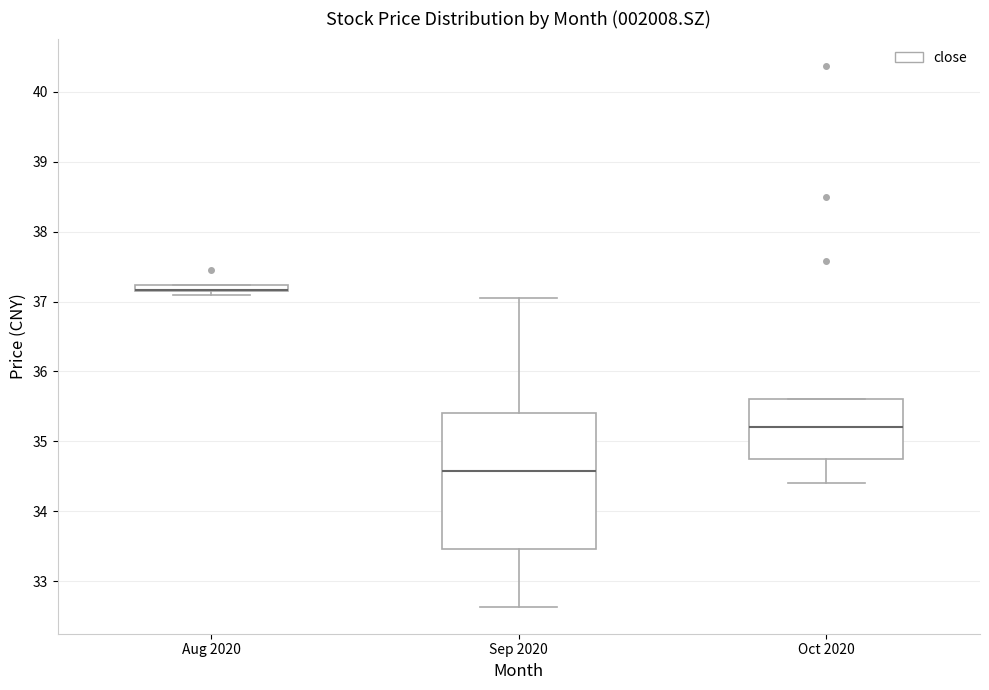

Comparing the boxes themselves (not the whiskers), which one is the tallest?

Sep 2020